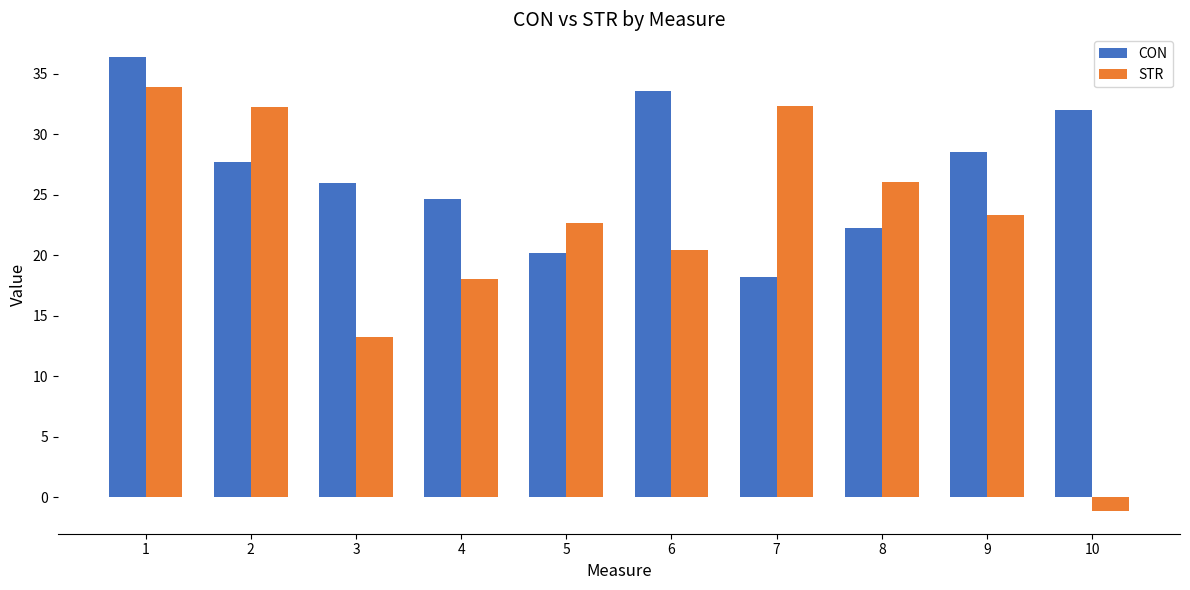

Rank the series by their maximum value, from lowest to highest.

STR, CON